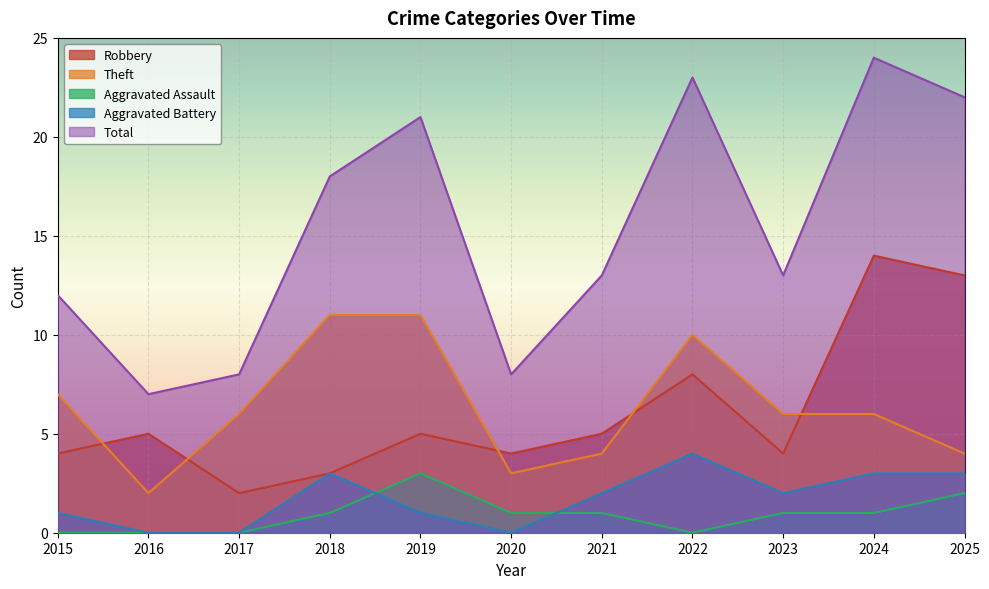

How many lines are shown in the chart?

5